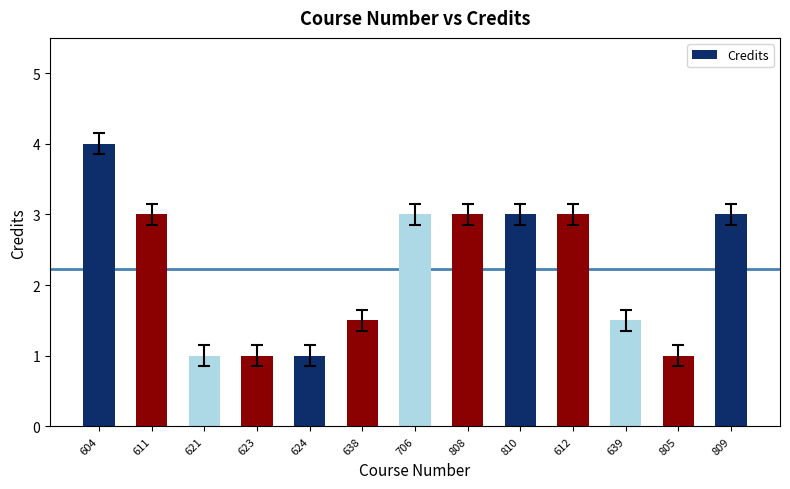

Is it true that the value at 706 is 3.0?

True